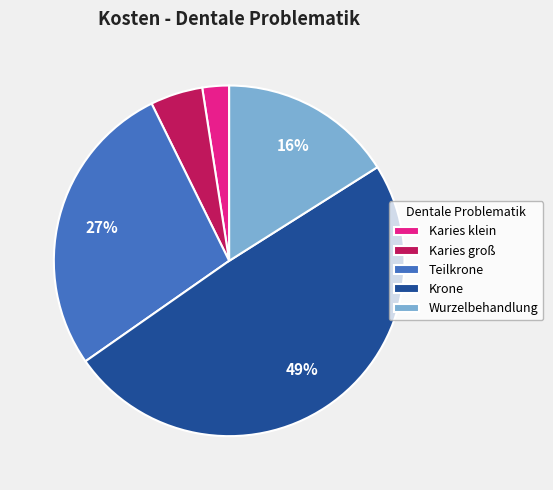

Do Wurzelbehandlung and Karies klein together represent more than half of the pie?

No